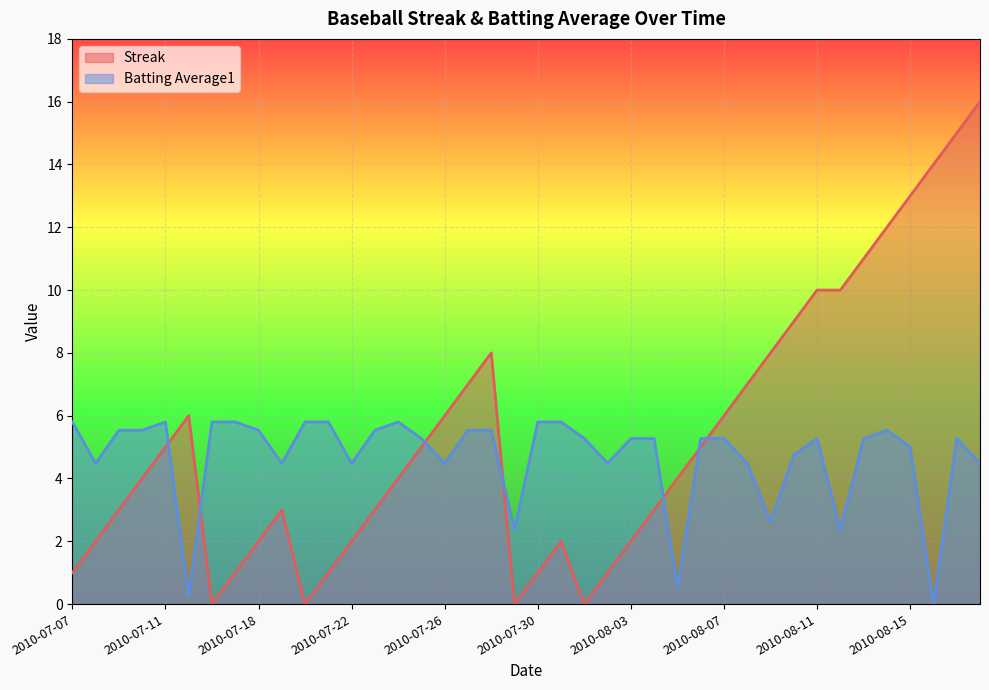

How many lines are shown in the chart?

2